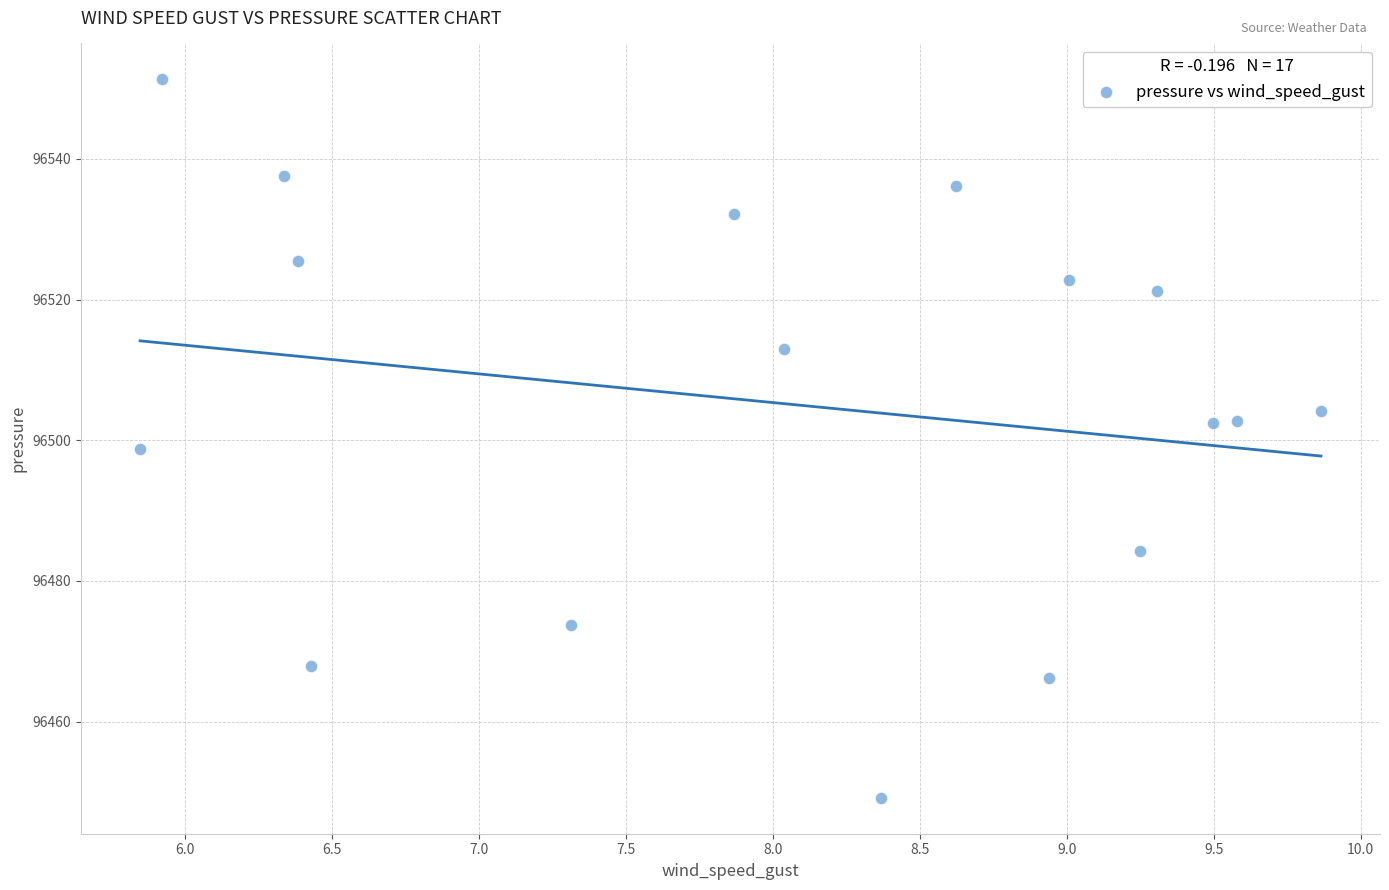

What is the range of X values (max minus min)?

4.0